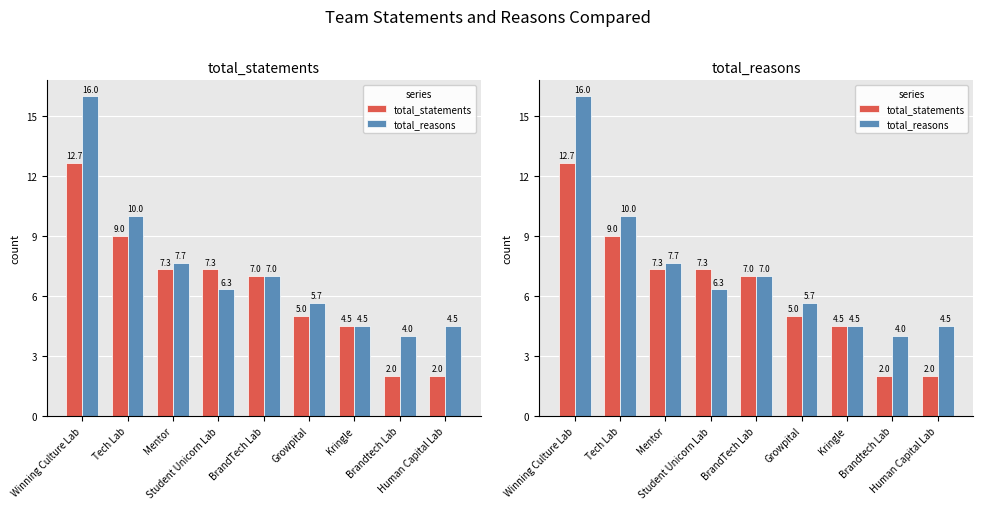

List the series in order of their overall mean, lowest first.

total_statements, total_reasons